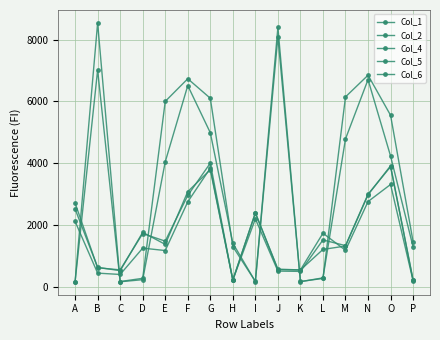

What is the difference between the maximum and minimum values in the Col_5 series?

8371